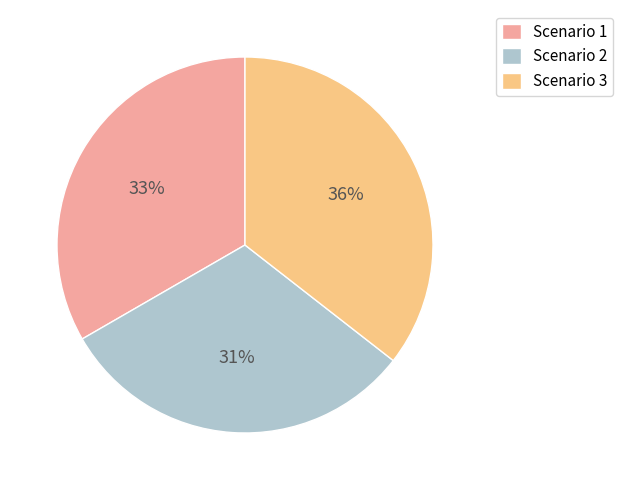

Is the sum of Scenario 1 and Scenario 3 greater than half?

Yes